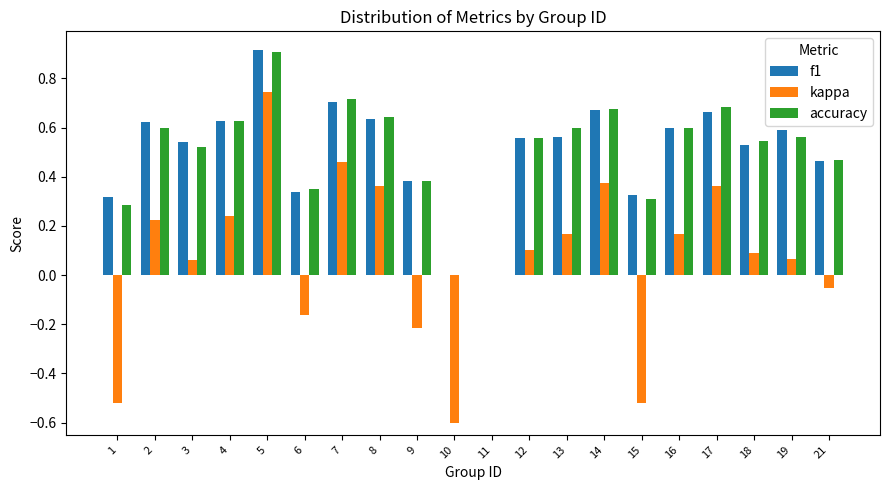

What is the highest value of the f1 series?

0.9